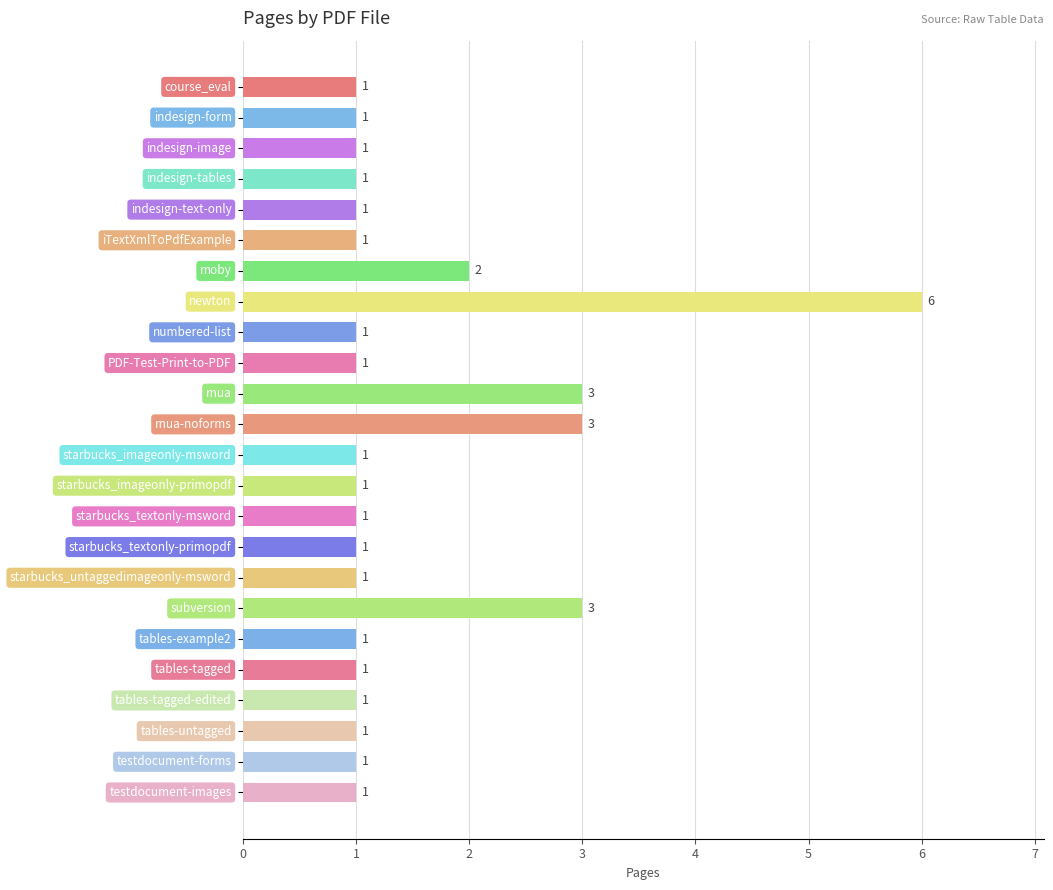

What is the sum of all values?

36